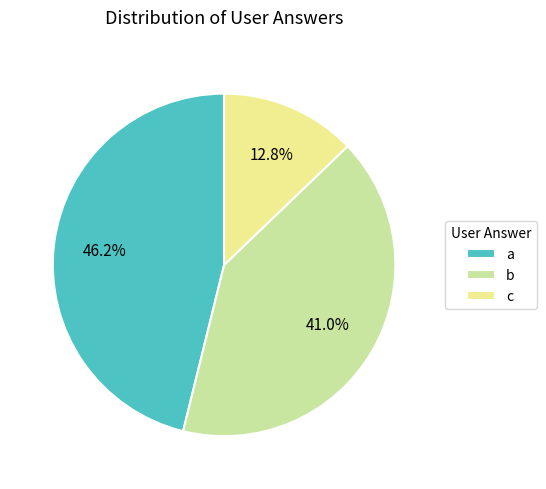

To the nearest percent, what is the average slice percentage?

33%